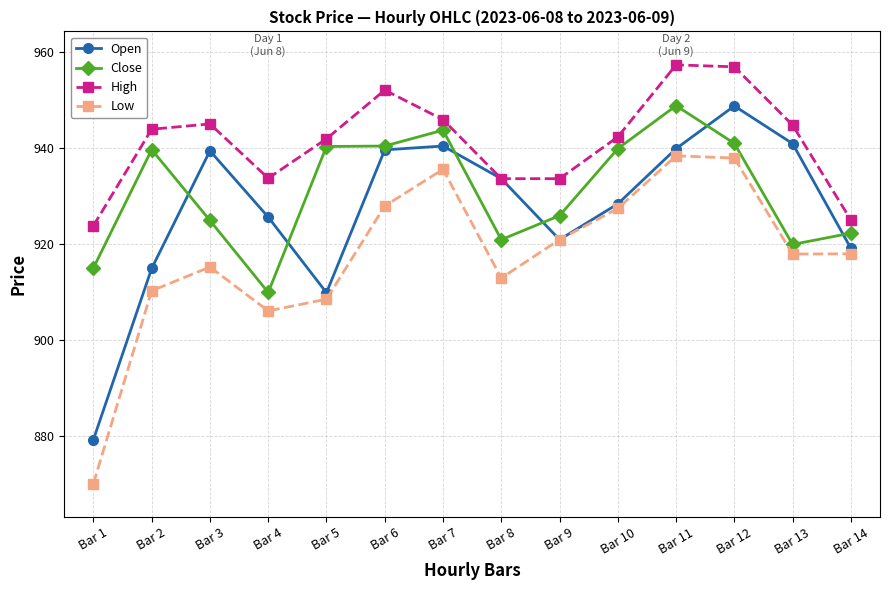

What are all the series names shown in the legend?

Open, Close, High, Low